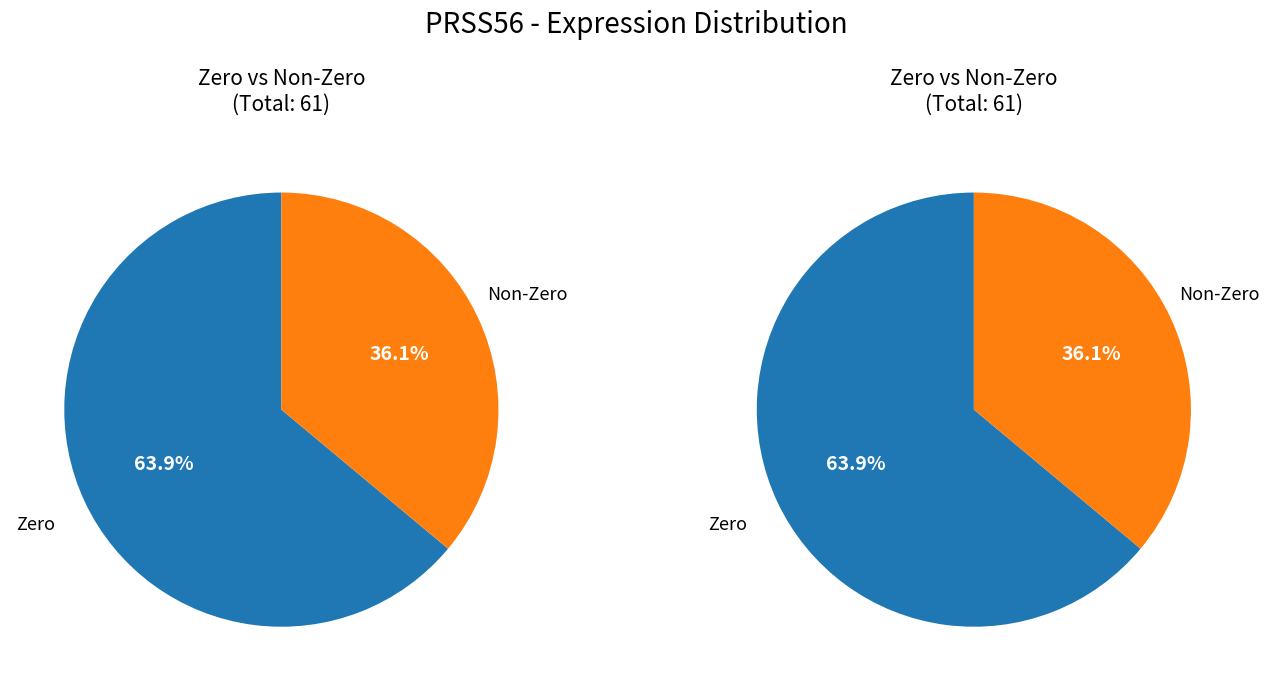

Is there any slice that represents more than half of the pie?

Yes